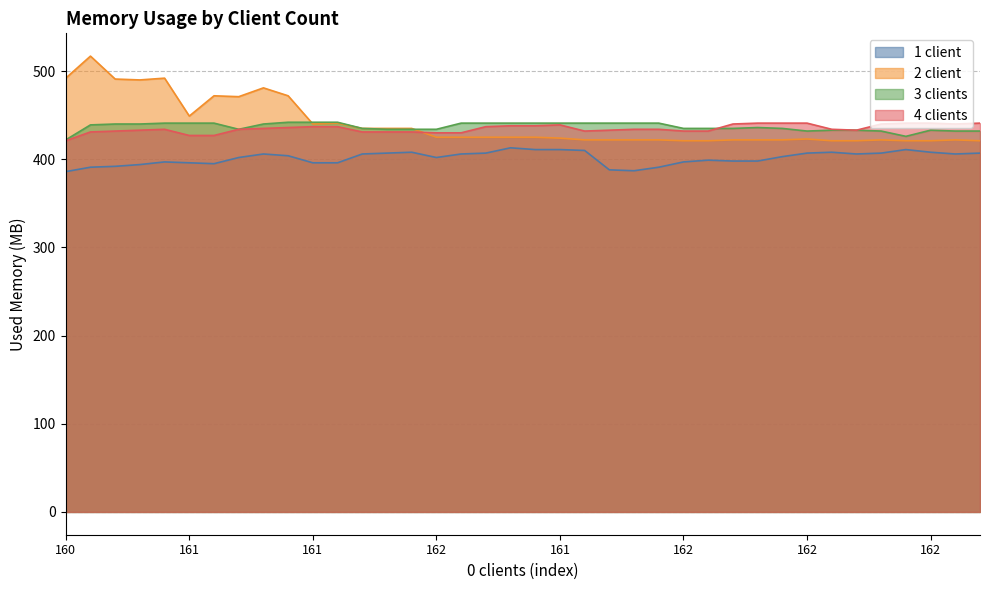

At which category is the sum across all series the highest?

160